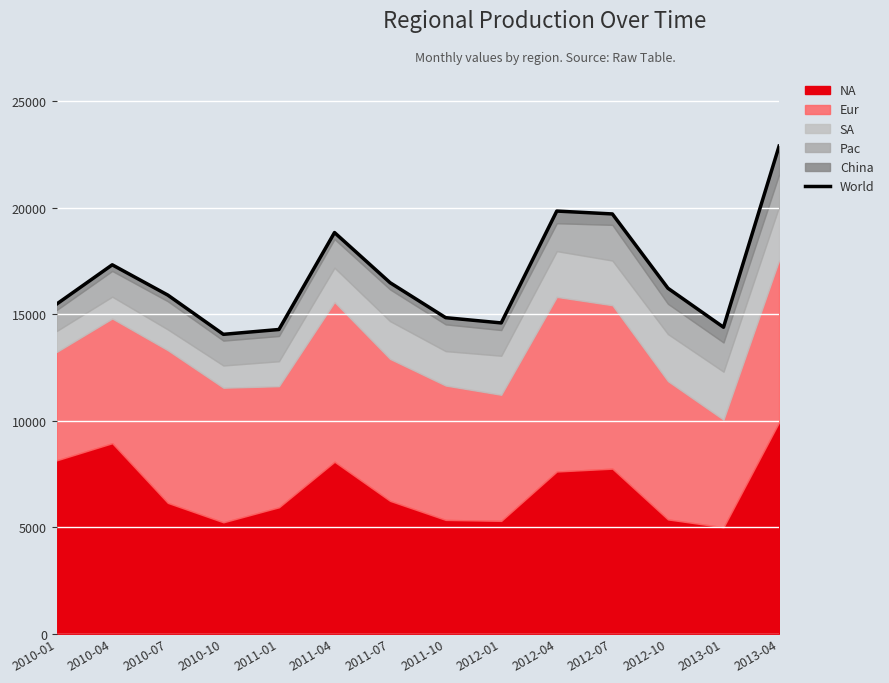

What is the difference between the maximum and minimum values?

8839.8